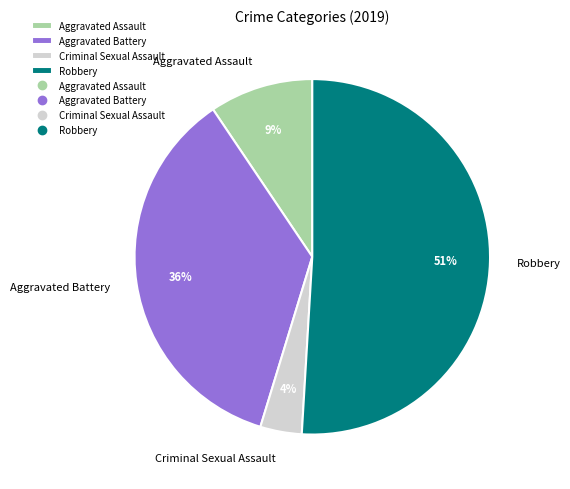

Which slice is the smallest?

Criminal Sexual Assault